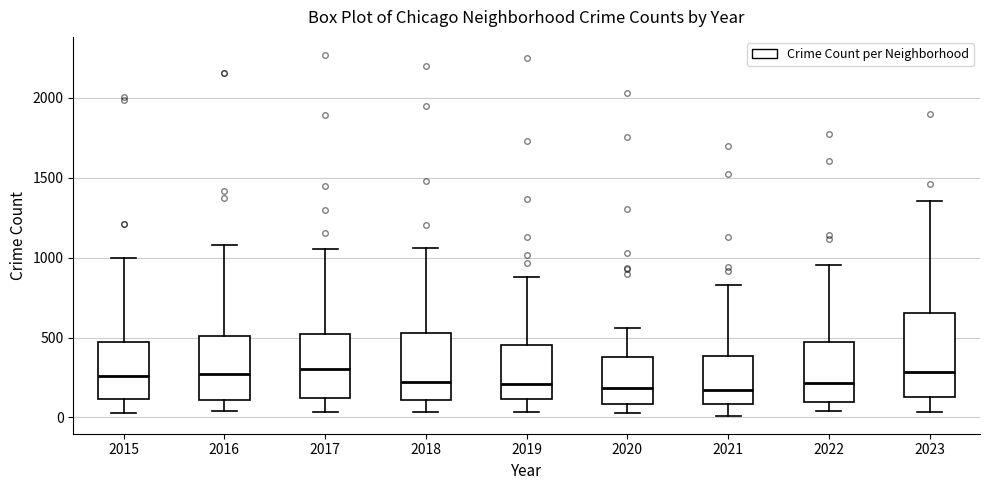

Reading left to right, read every box against the y-axis: the position of its median line, the range the box covers, and the ends of its whiskers. The values are not printed on the chart, so give them approximately, as read against the axis.

2015: median 250, box 100 to 450, whiskers 50 to 1000
2016: median 250, box 100 to 500, whiskers 50 to 1100
2017: median 300, box 100 to 500, whiskers 50 to 1050
2018: median 200, box 100 to 550, whiskers 50 to 1050
2019: median 200, box 100 to 450, whiskers 50 to 900
2020: median 200, box 100 to 400, whiskers 50 to 550
2021: median 150, box 100 to 400, whiskers 0 to 850
2022: median 200, box 100 to 450, whiskers 50 to 950
2023: median 300, box 150 to 650, whiskers 50 to 1350